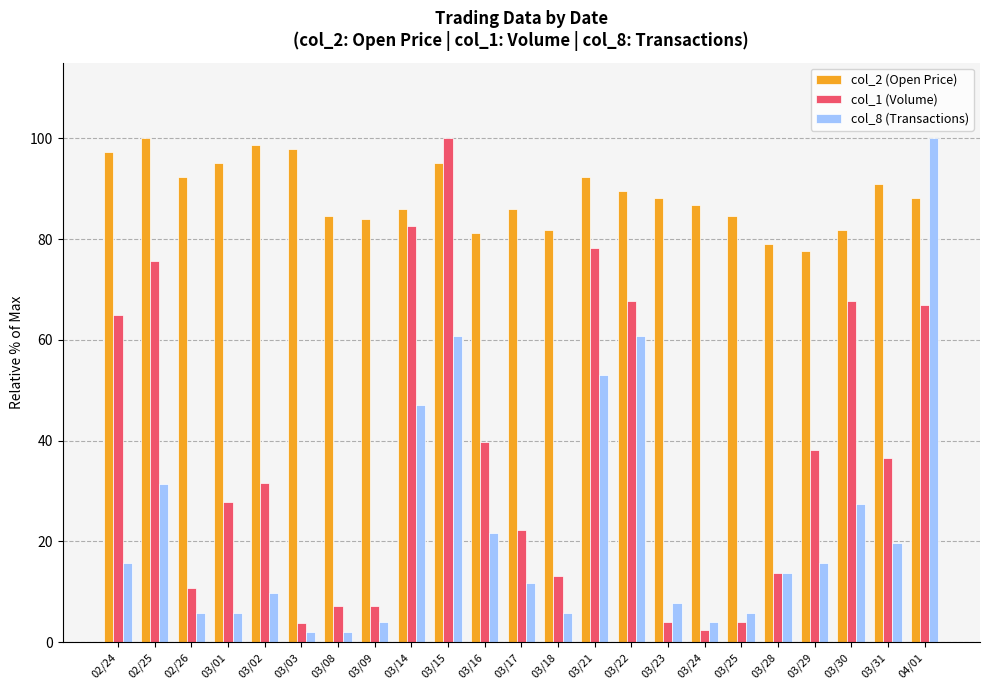

Is it true that col_1 (Volume) equals 40.4 at 03/01?

False